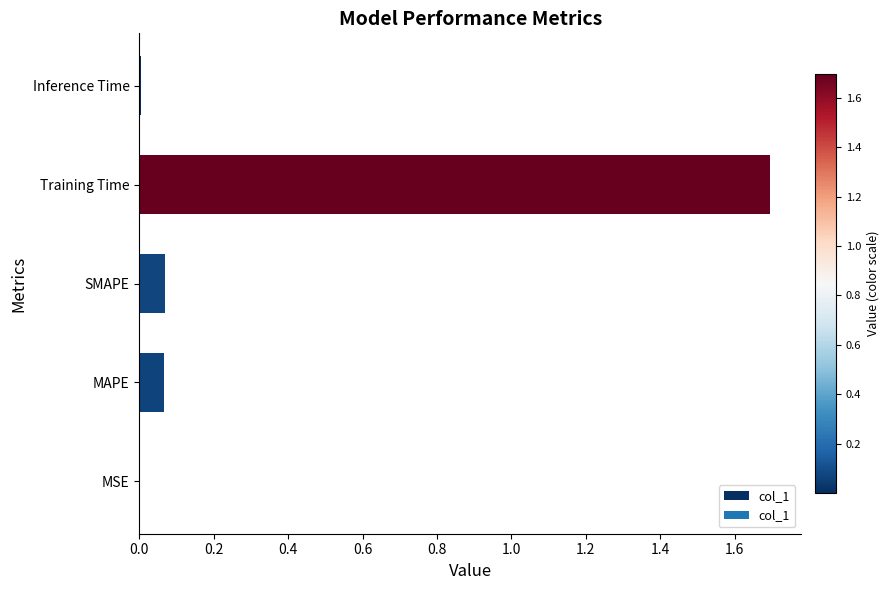

What is the greatest value displayed?

1.7